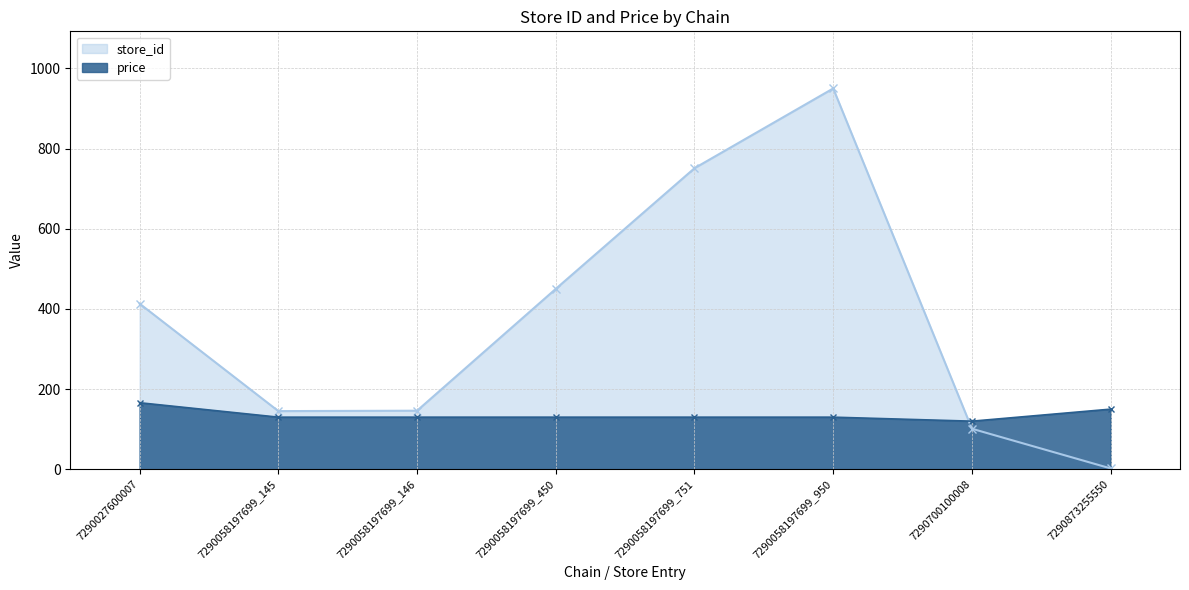

At which category does the chart reach its minimum across all series?

7290873255550